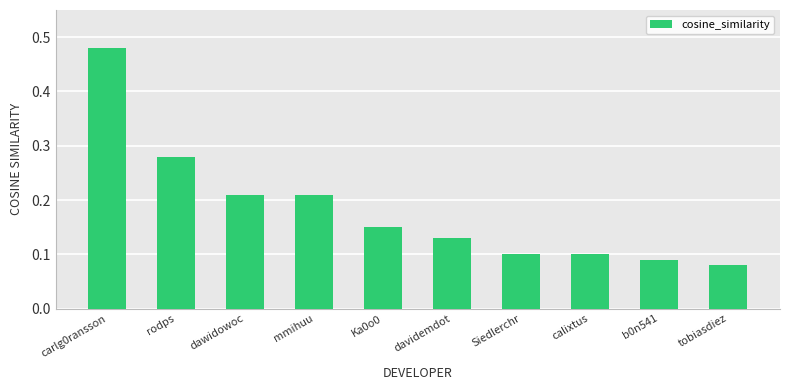

How many values are between 0 and 1?

10